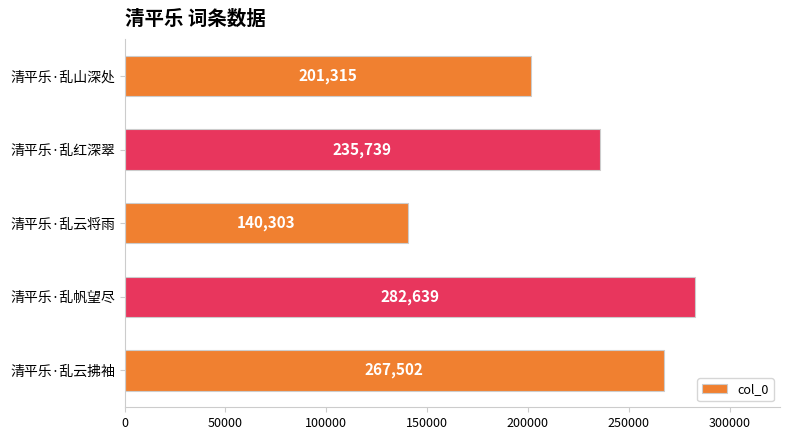

List the labels in order of value, largest first.

清平乐·乱帆望尽, 清平乐·乱云拂袖, 清平乐·乱红深翠, 清平乐·乱山深处, 清平乐·乱云将雨